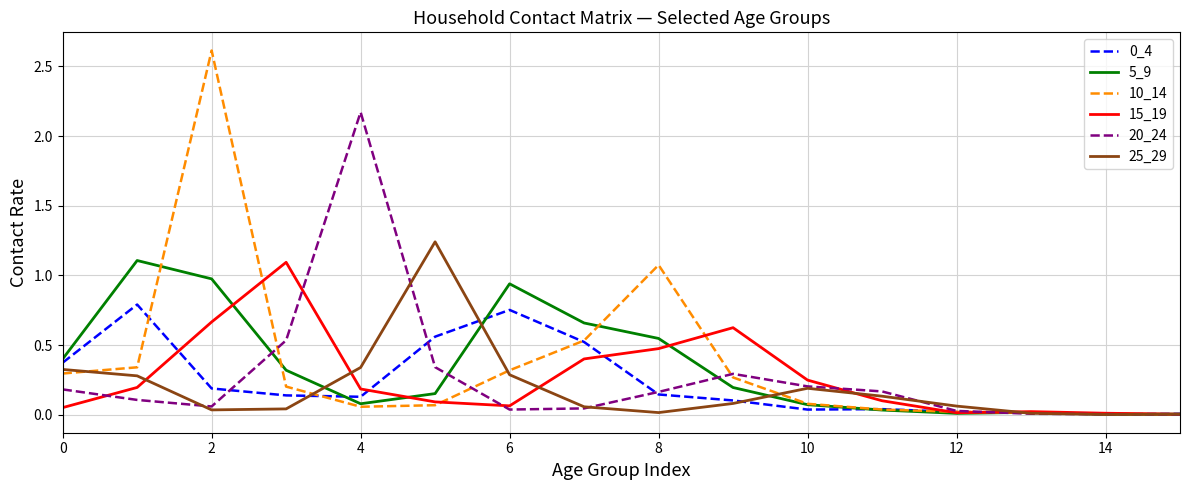

What is the maximum value for 5_9?

1.1